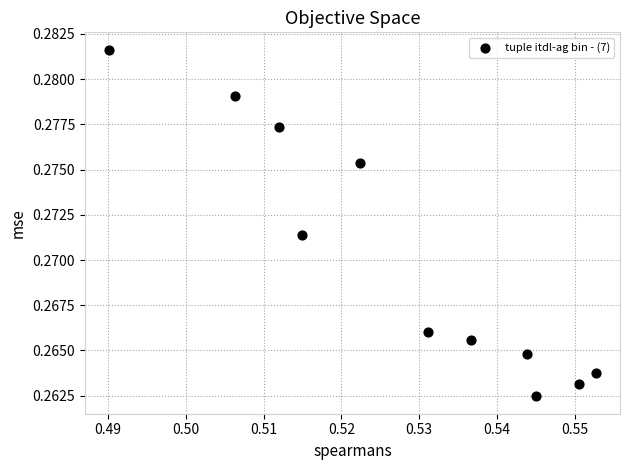

What is the average X value?

0.5